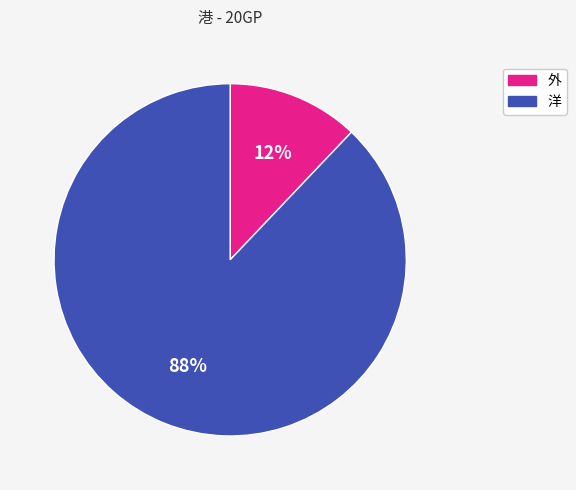

Is there a majority slice in this chart?

Yes